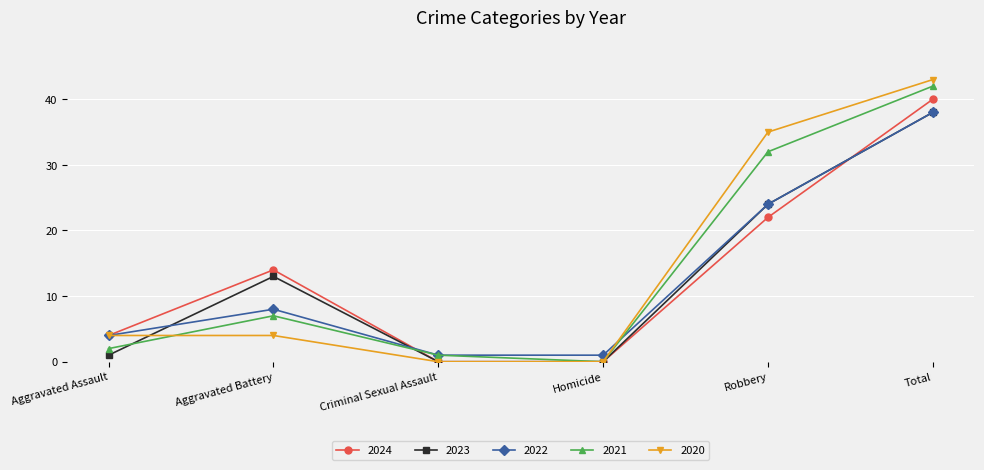

Which series changed the most between Aggravated Assault and Aggravated Battery?

2023